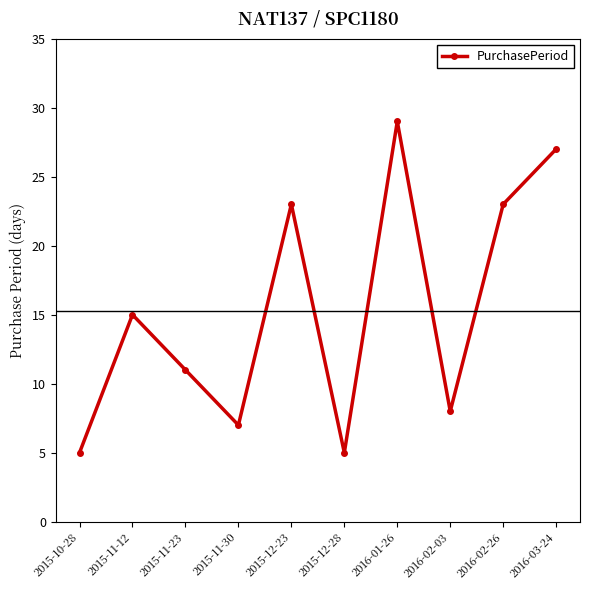

What is the difference between the maximum and second lowest values?

24